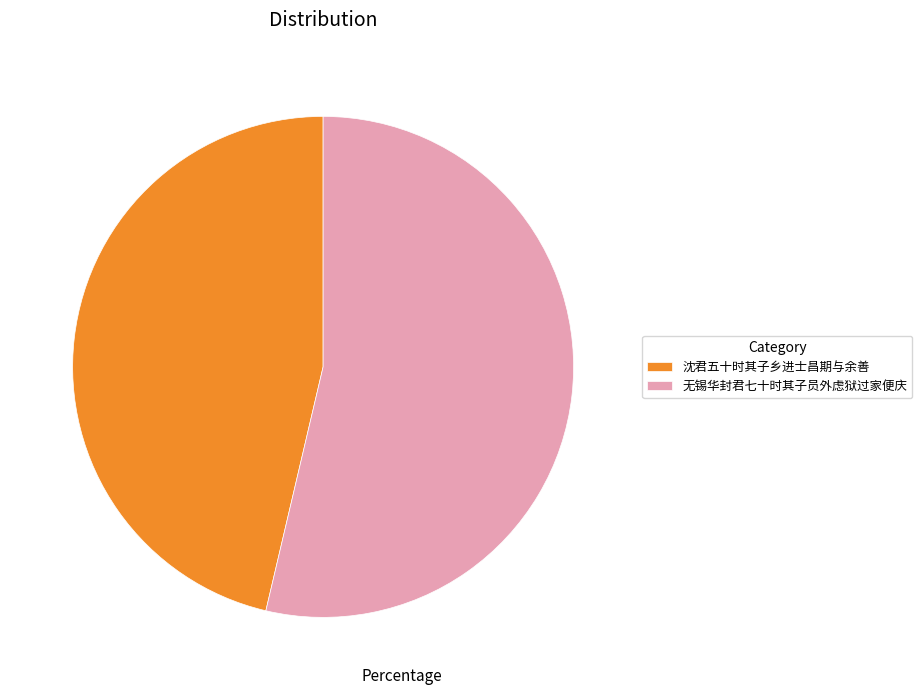

Which slice is the smallest?

沈君五十时其子乡进士昌期与余善